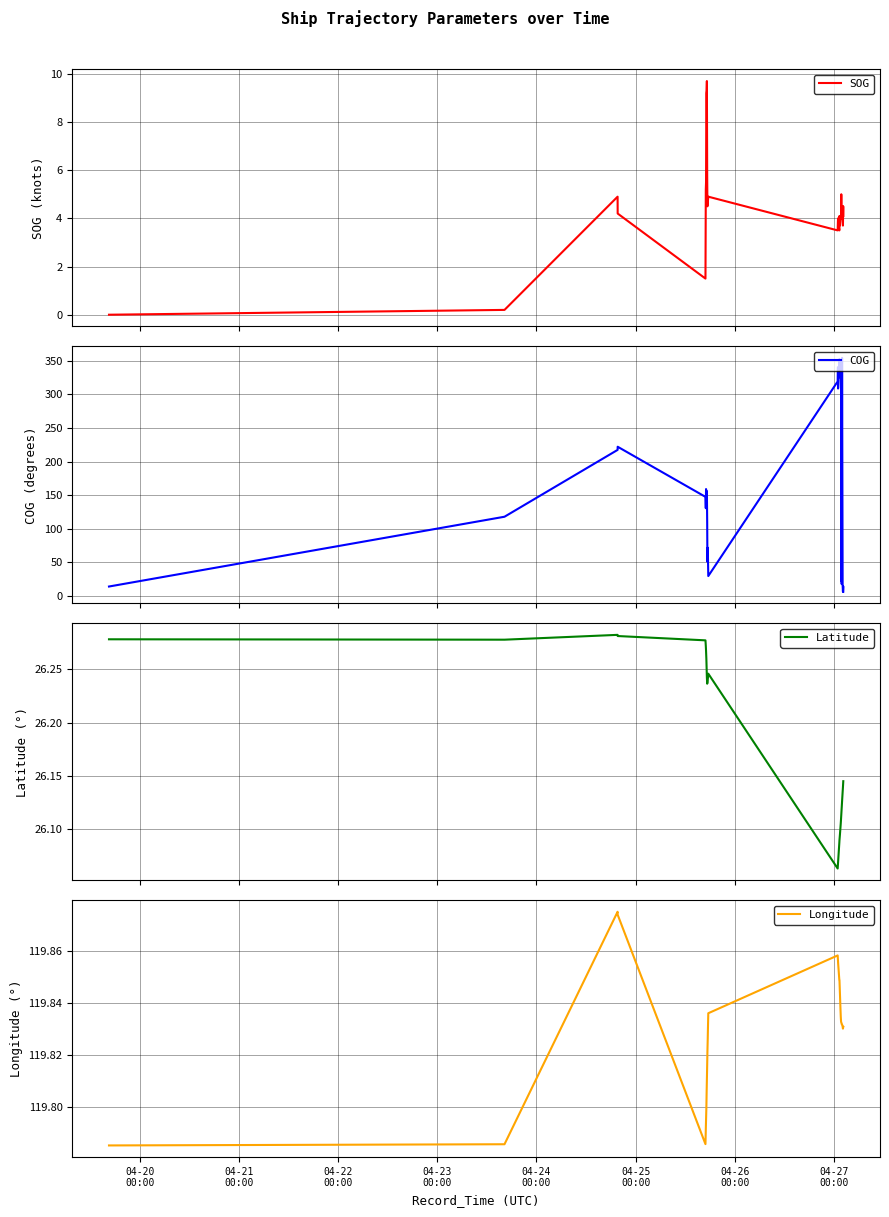

Count the number of categories in the chart.

32